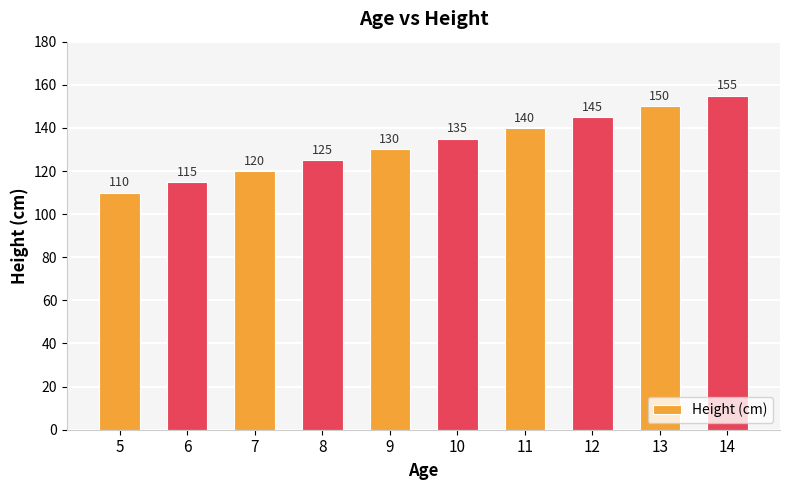

What is the value of the 7th bar from the left?

140